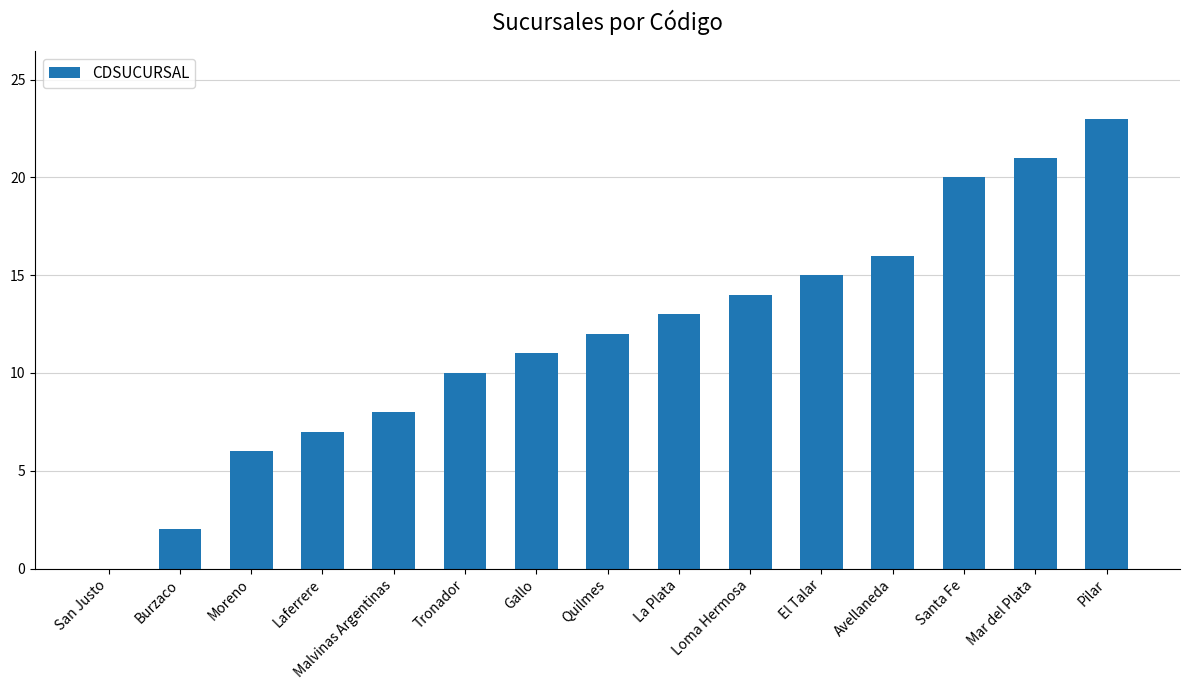

Approximately how many times larger is the value at Loma Hermosa compared to Santa Fe?

0.7